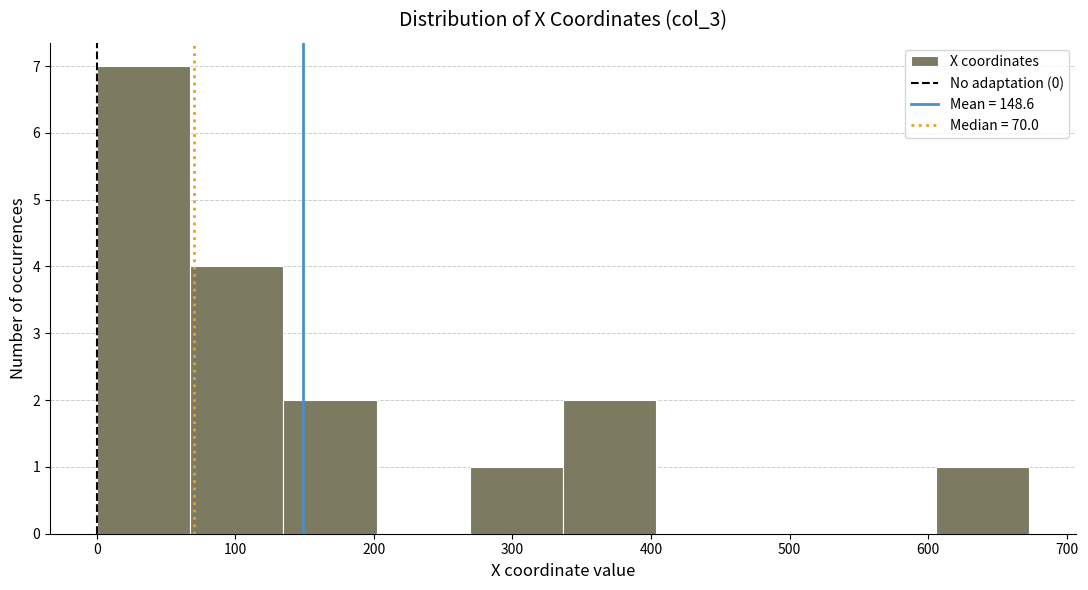

Over which range of the x-axis is the bar tallest?

0 to 70